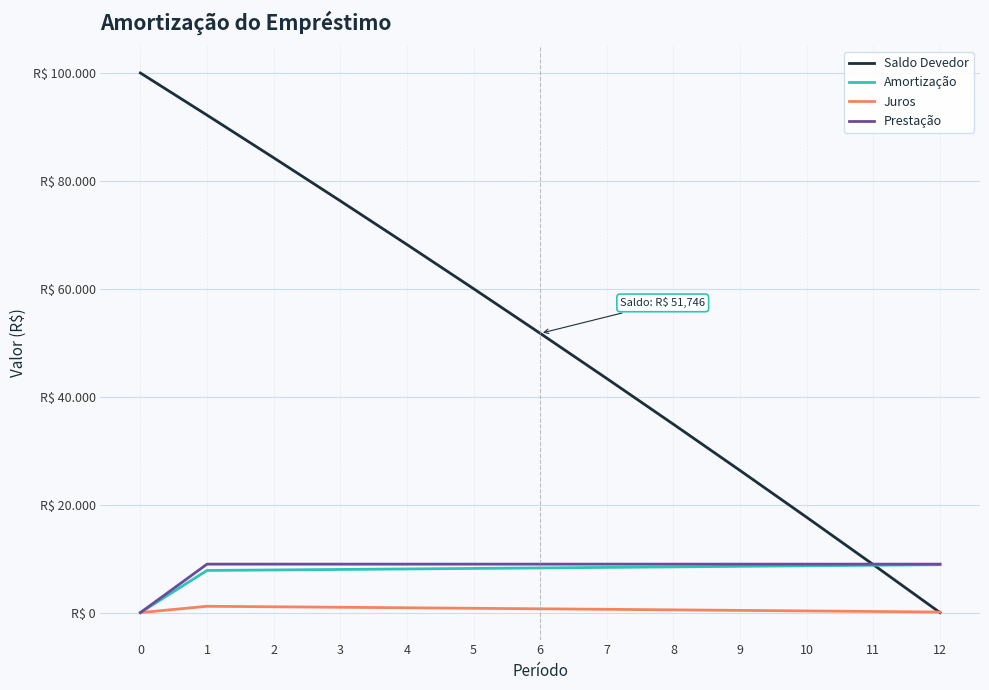

What is the difference between the Juros values at 0 and 8?

508.1